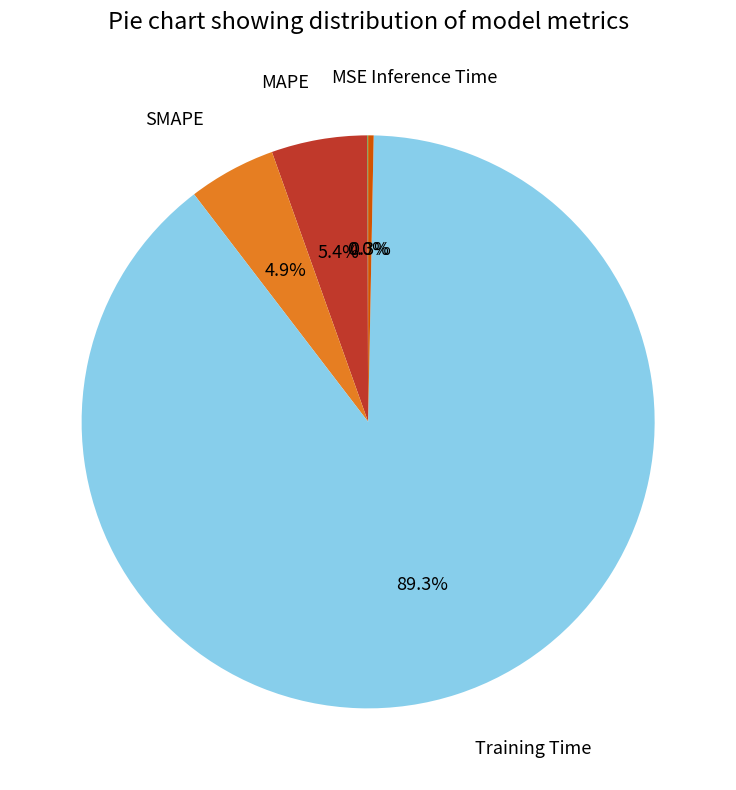

What percentage is NOT represented by MAPE?

94.6%